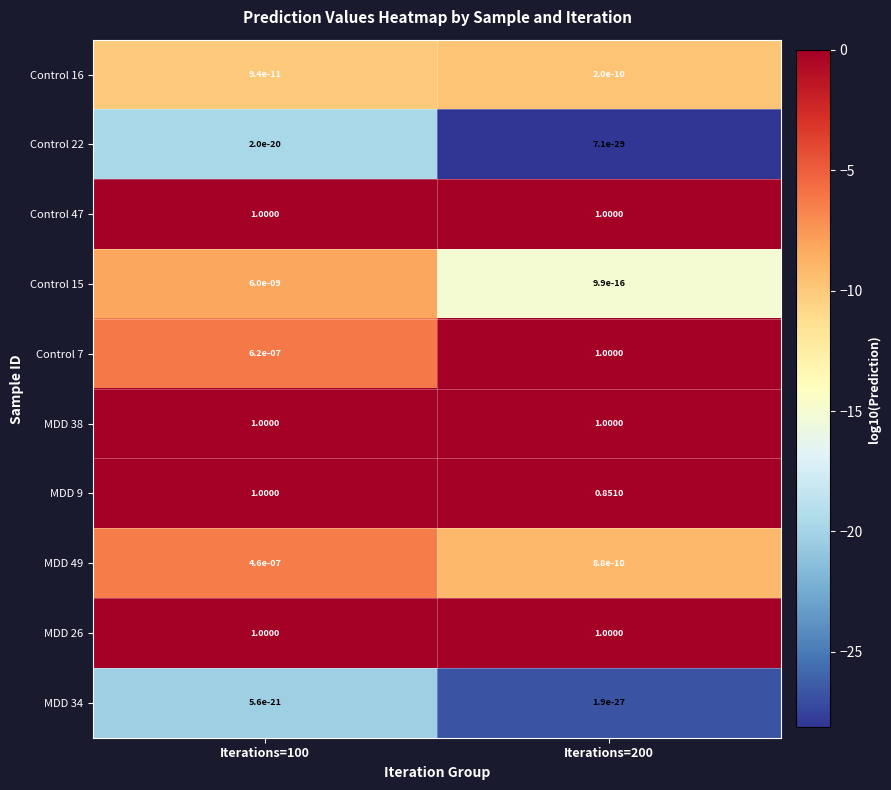

What is the spread (max minus min) of values at Iterations=100?

1.0